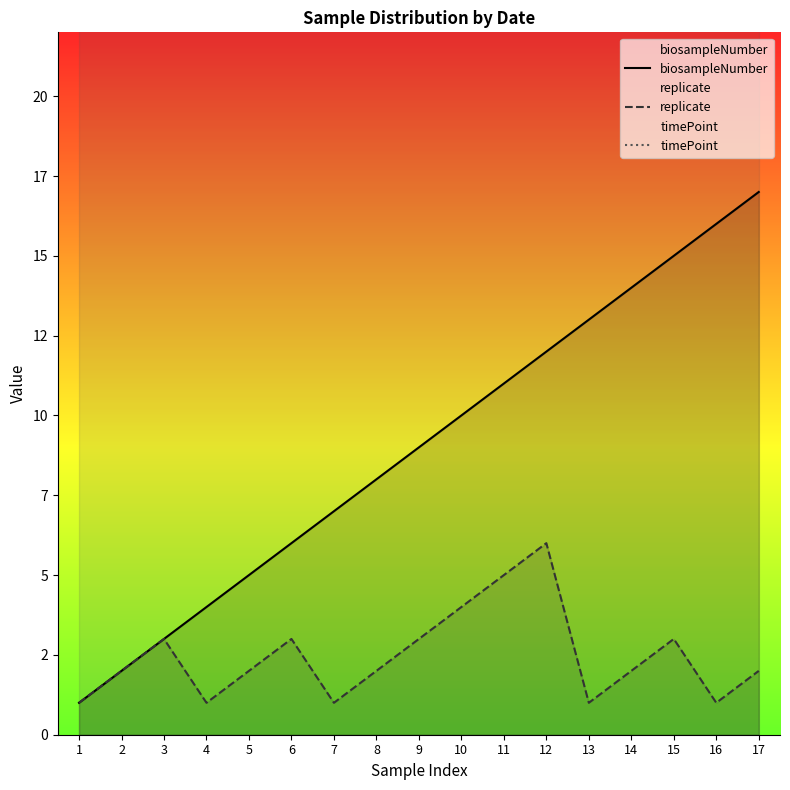

What is the sum of all replicate values?

42